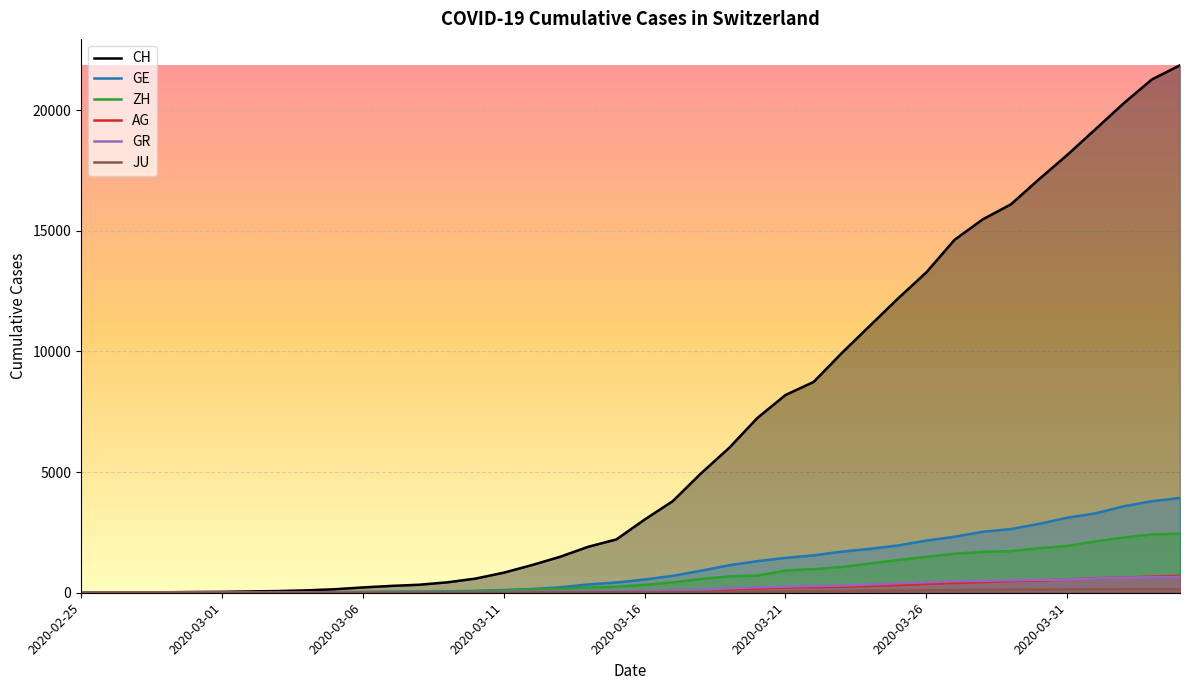

Which series has the widest spread of values?

CH